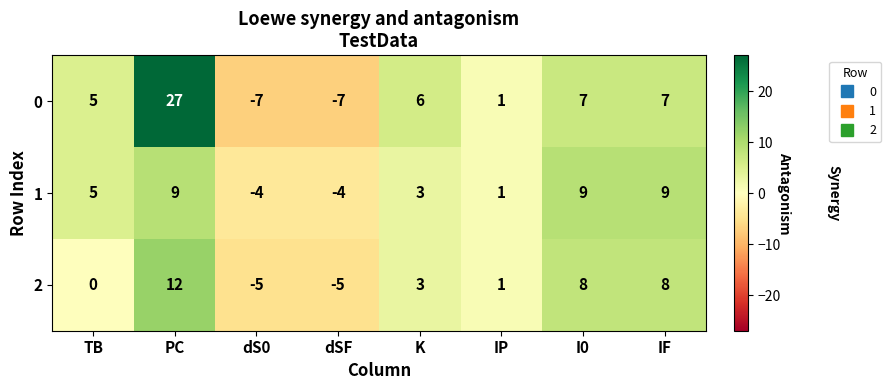

Between dSF and K, which series saw the biggest shift?

0